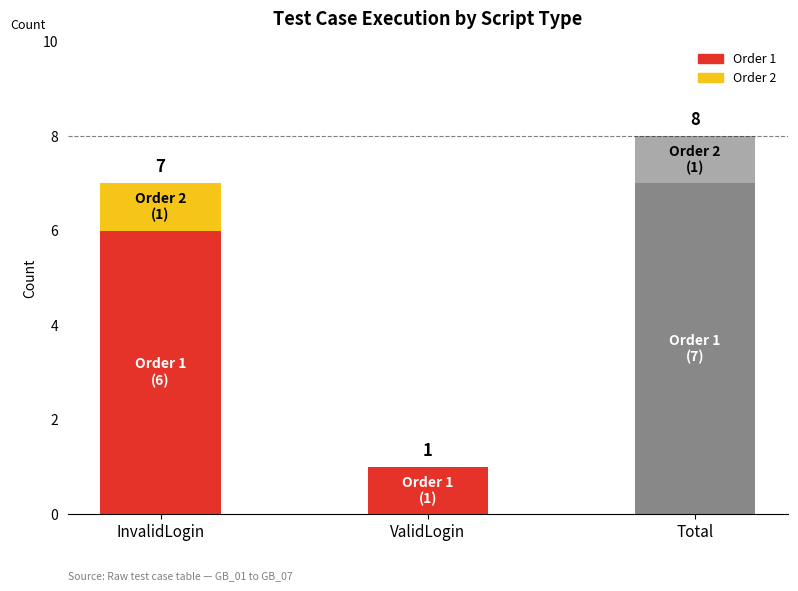

True or false: Order 1 has a value of 10 at InvalidLogin.

False